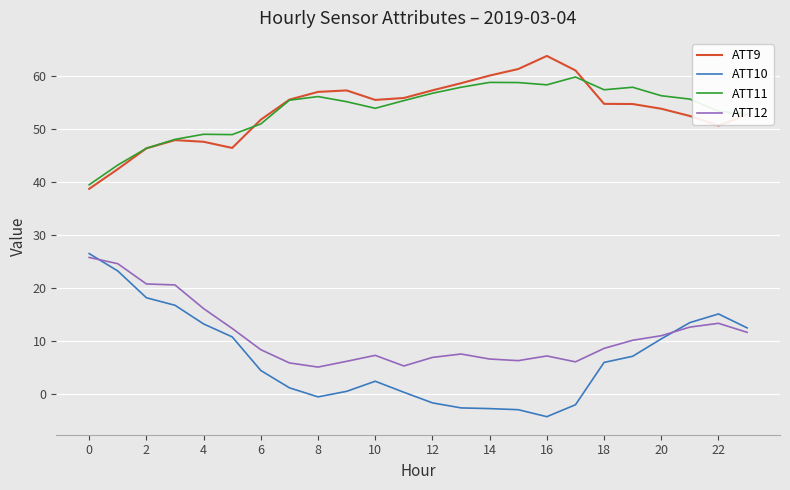

Which series has the largest range (max minus min)?

ATT10